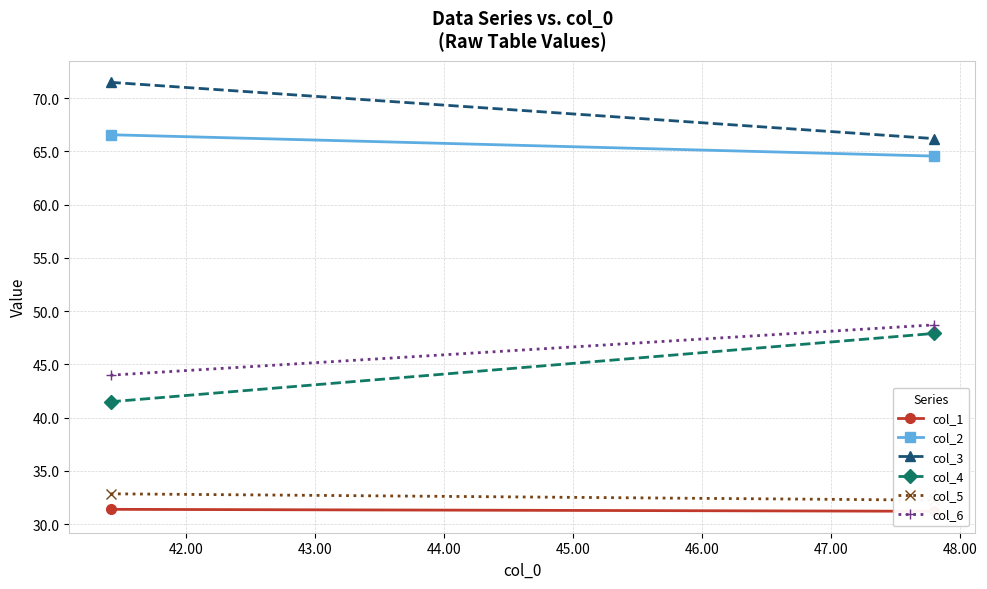

What is the sum of all col_3 values?

137.7